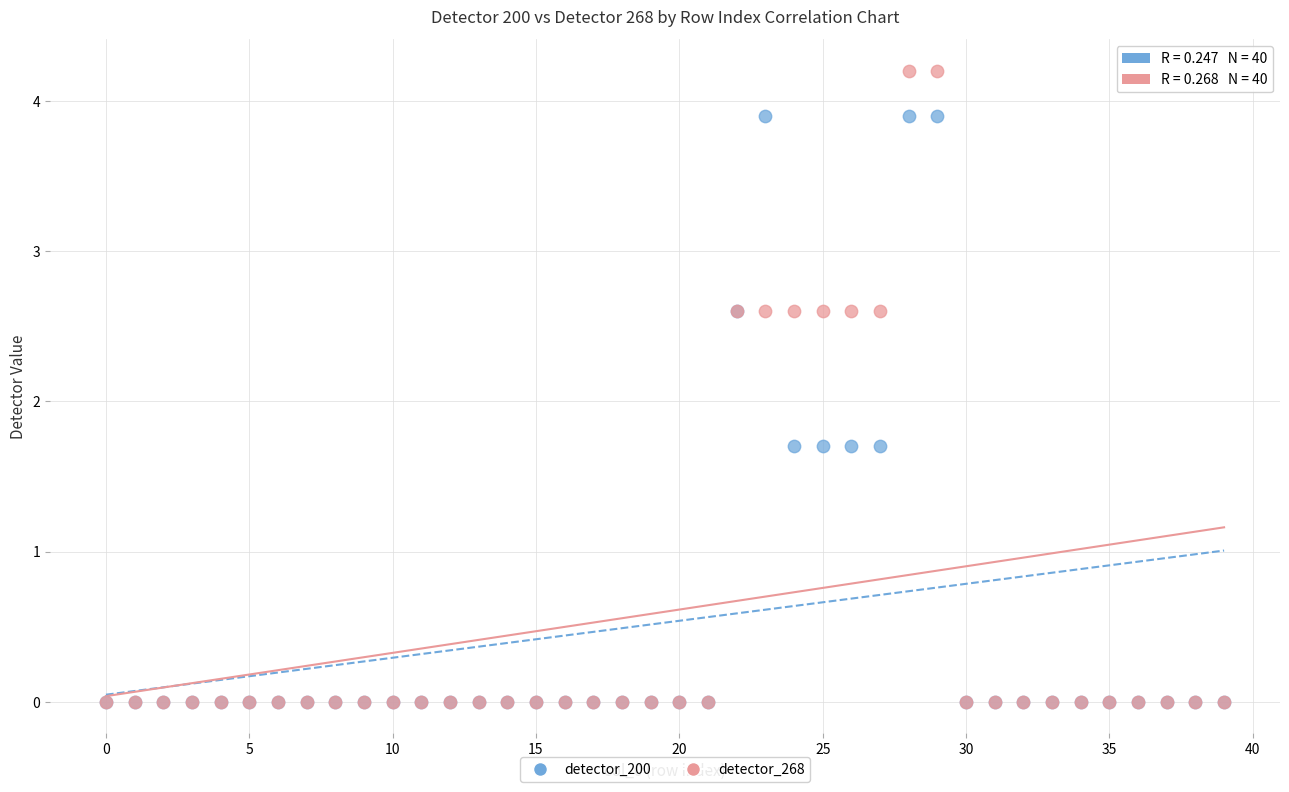

What are all the series names shown in the legend?

detector_200, detector_268